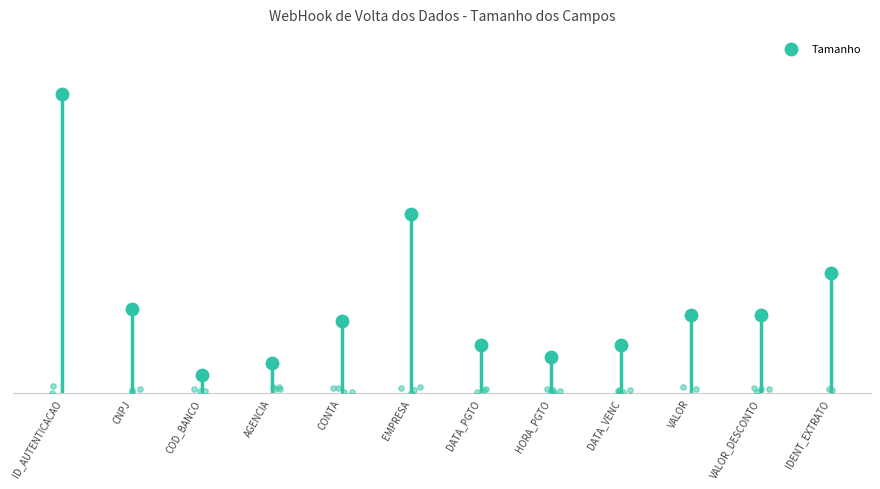

Approximately how many times larger is the value at IDENT_EXTRATO compared to CNPJ?

1.4